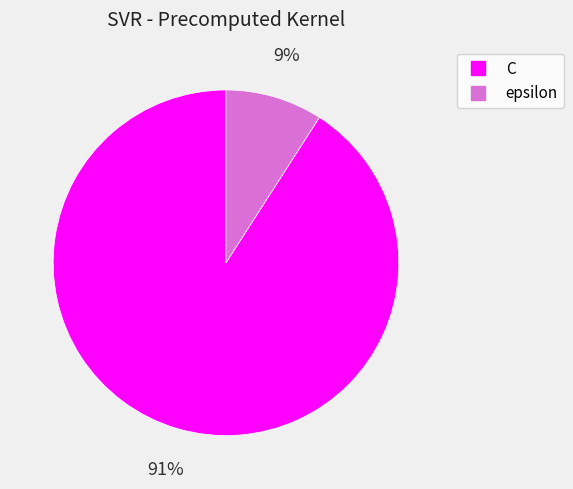

To the nearest percent, what percentage of the pie is epsilon?

9%